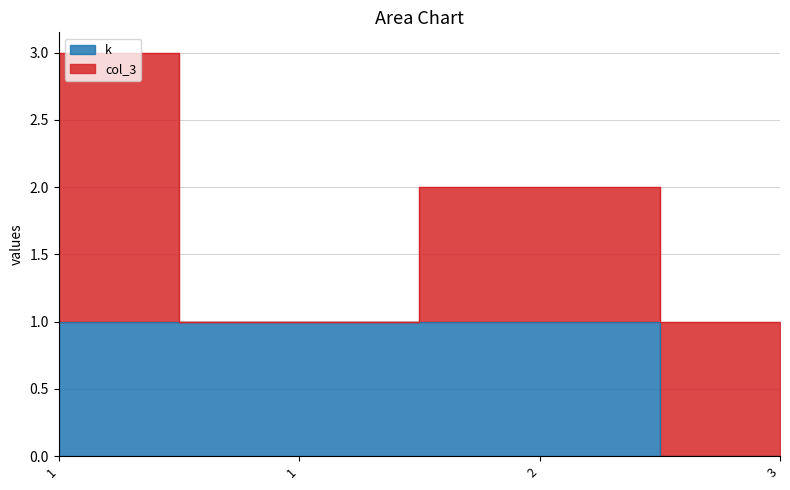

How many values are between 1 and 2?

3